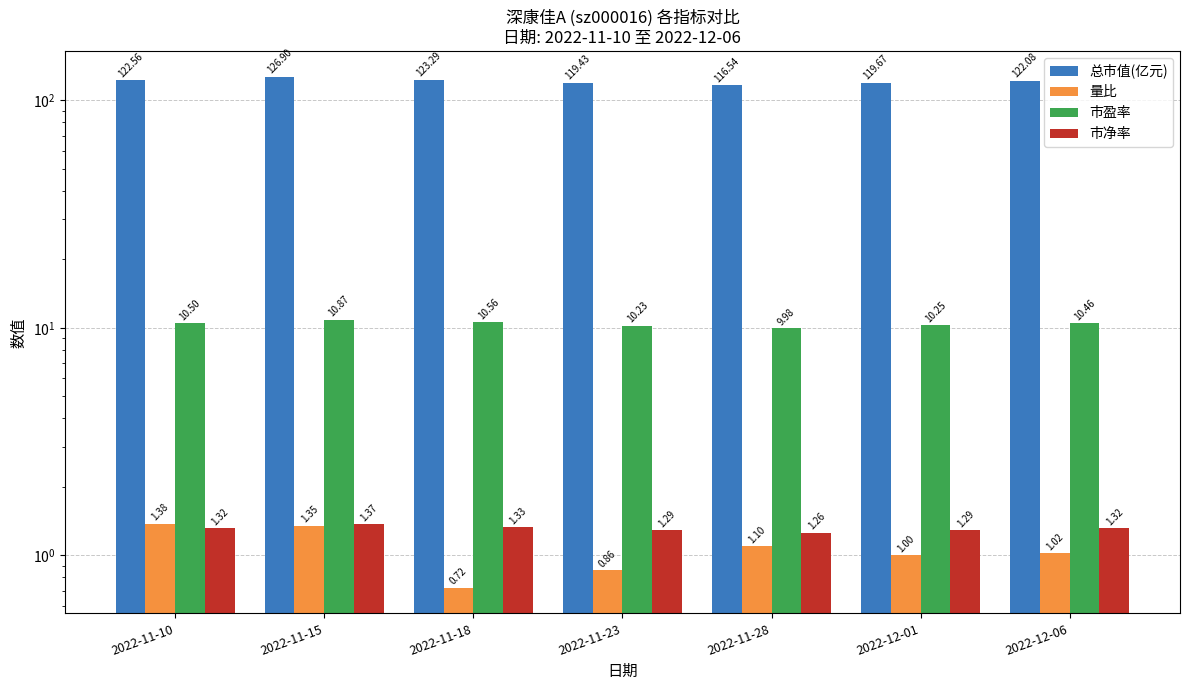

Which label corresponds to the smallest value in the chart?

2022-11-18